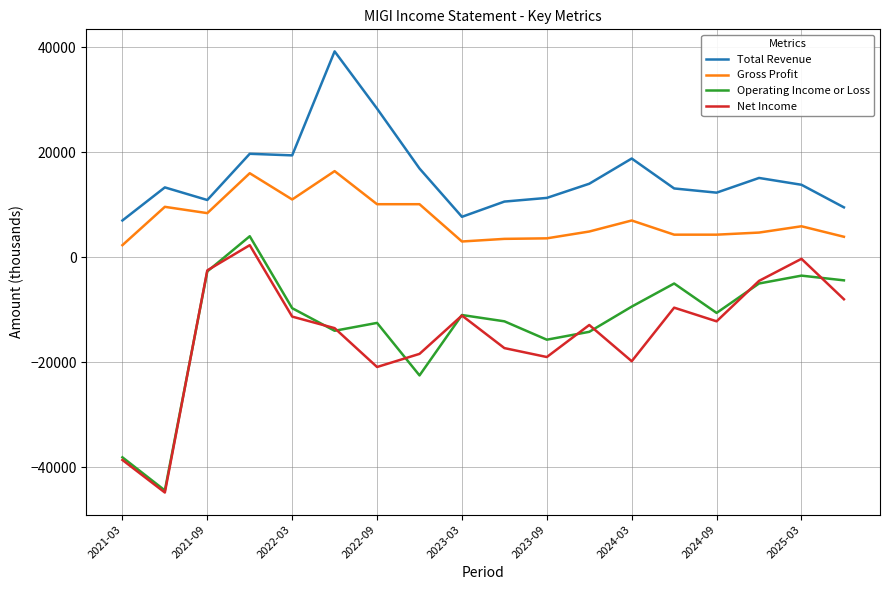

Which series has the widest spread of values?

Operating Income or Loss